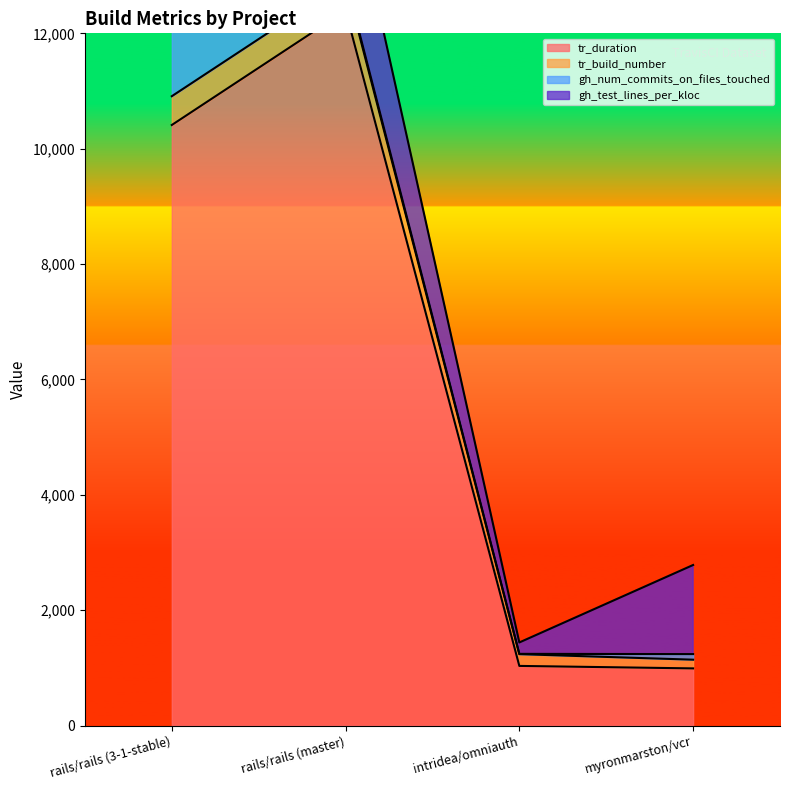

The tr_build_number series shows 321 at intridea/omniauth. True or false?

False